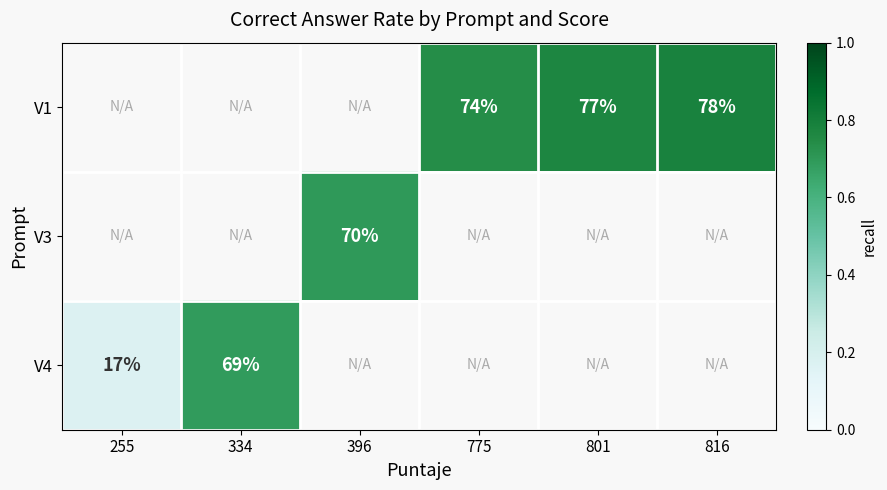

How many values in the V1 series exceed 0?

3